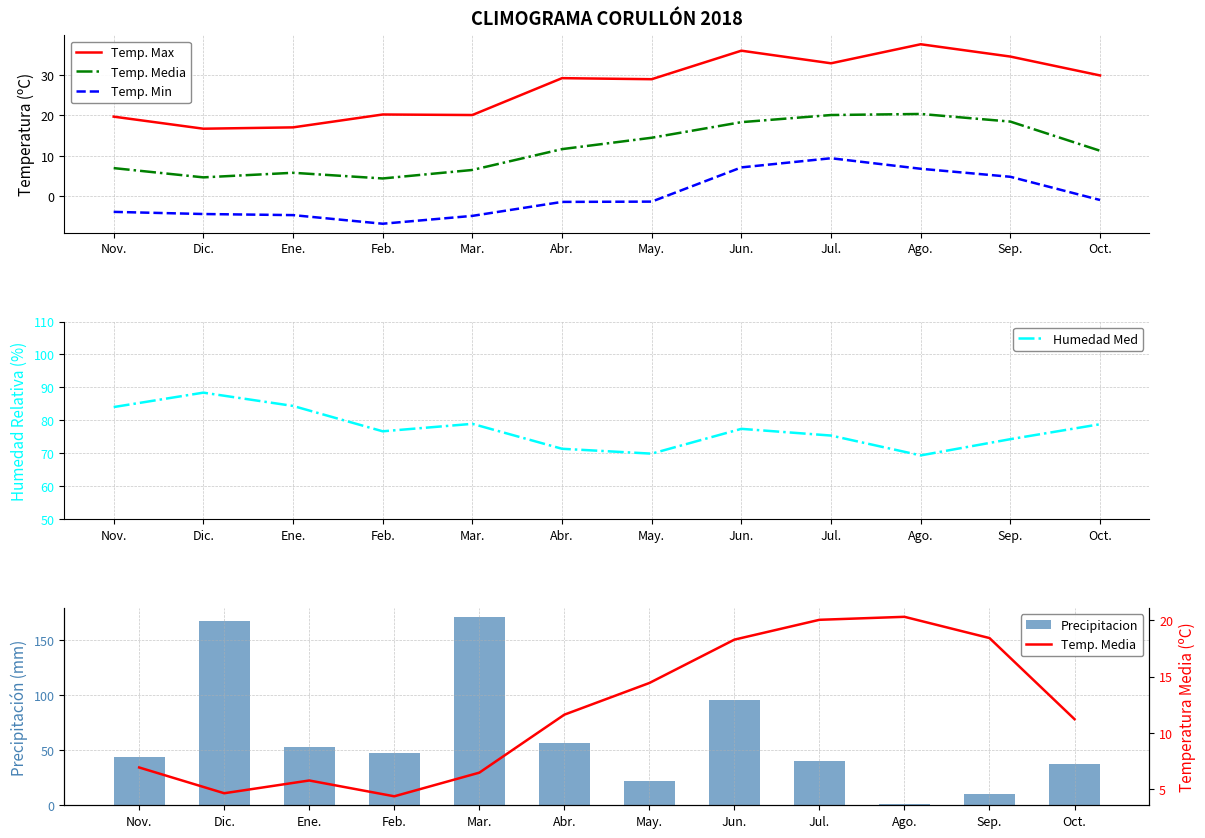

What is the label of the 10th bar from the right?

Ene.